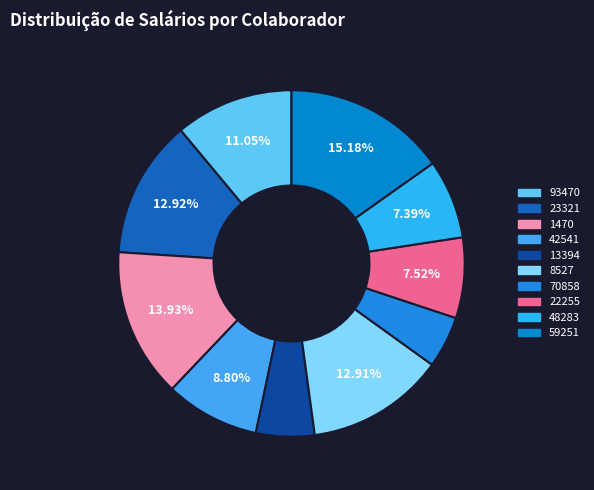

How many segments does this pie chart have?

10